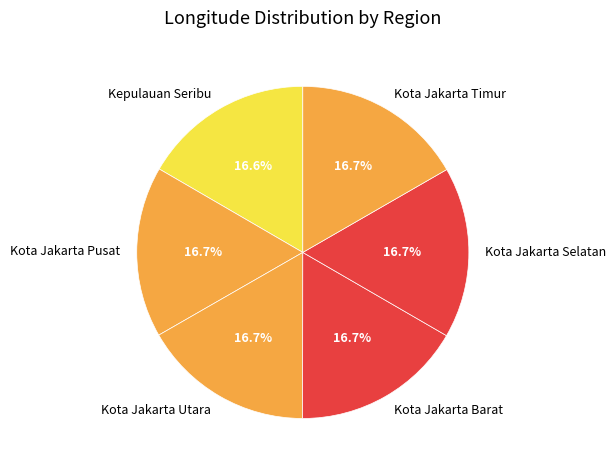

Is there a majority slice in this chart?

No